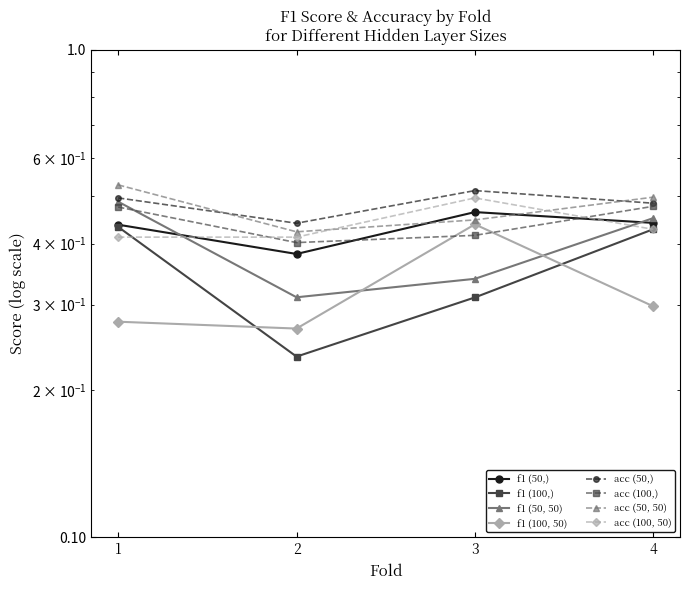

The (100, 50) series shows 0.4 at 3. True or false?

True